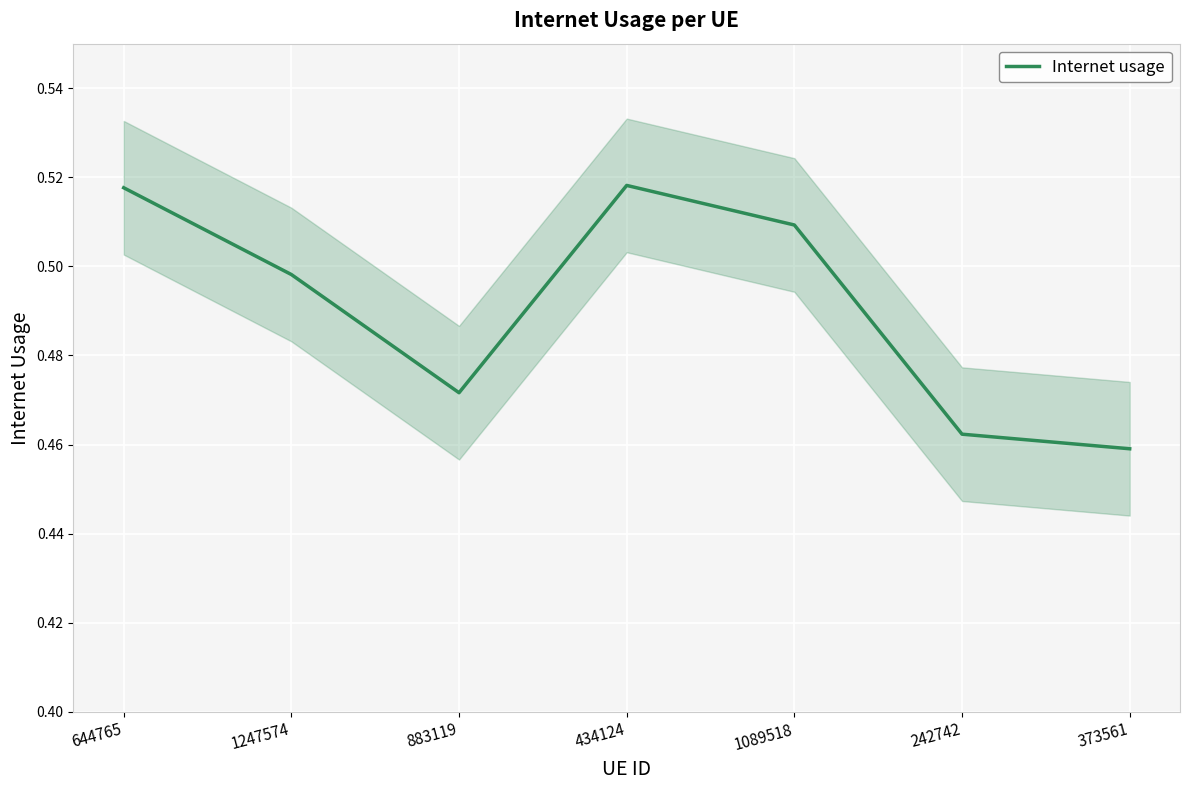

What is the difference between the maximum and minimum values?

0.1